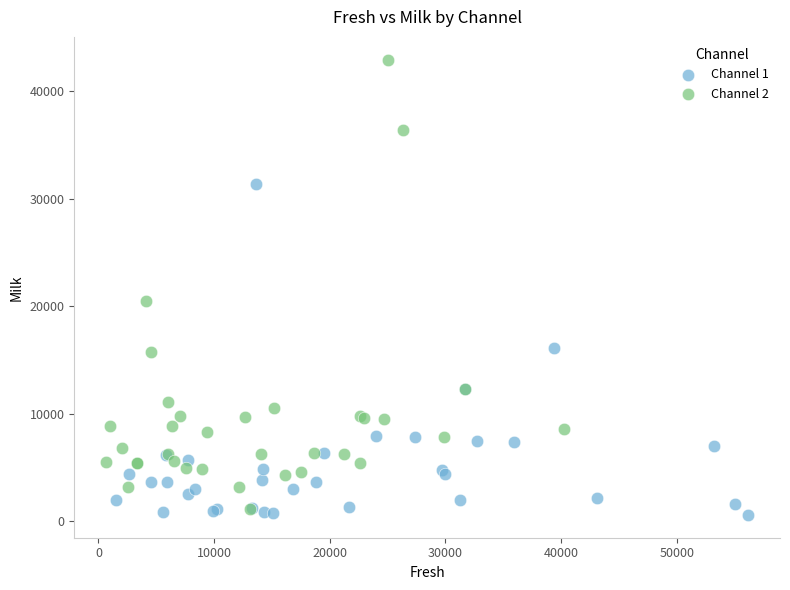

Which series has the widest spread of Y values?

Channel 2